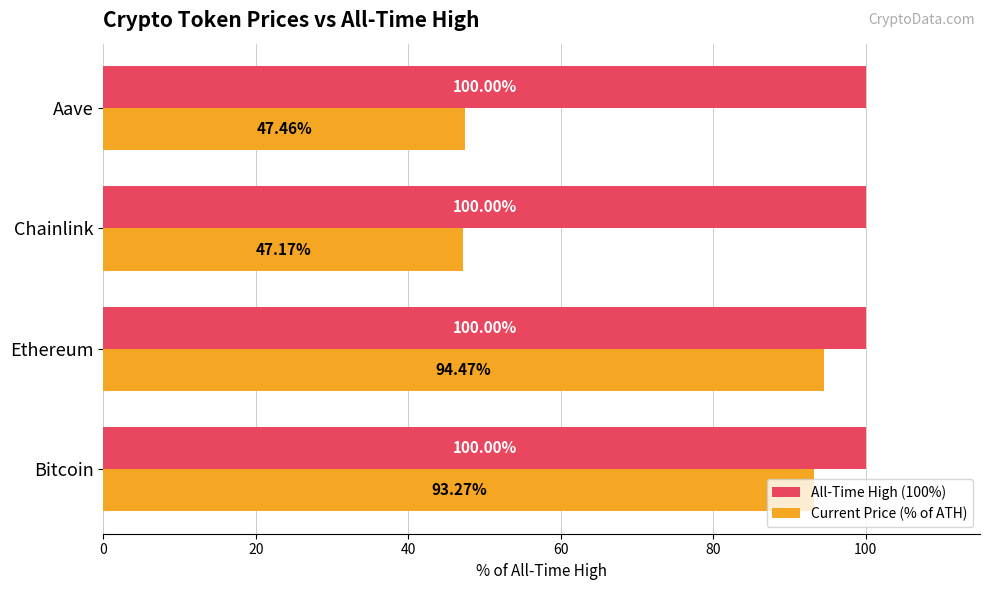

Which series changed the most between Chainlink and Aave?

Current Price (% of ATH)